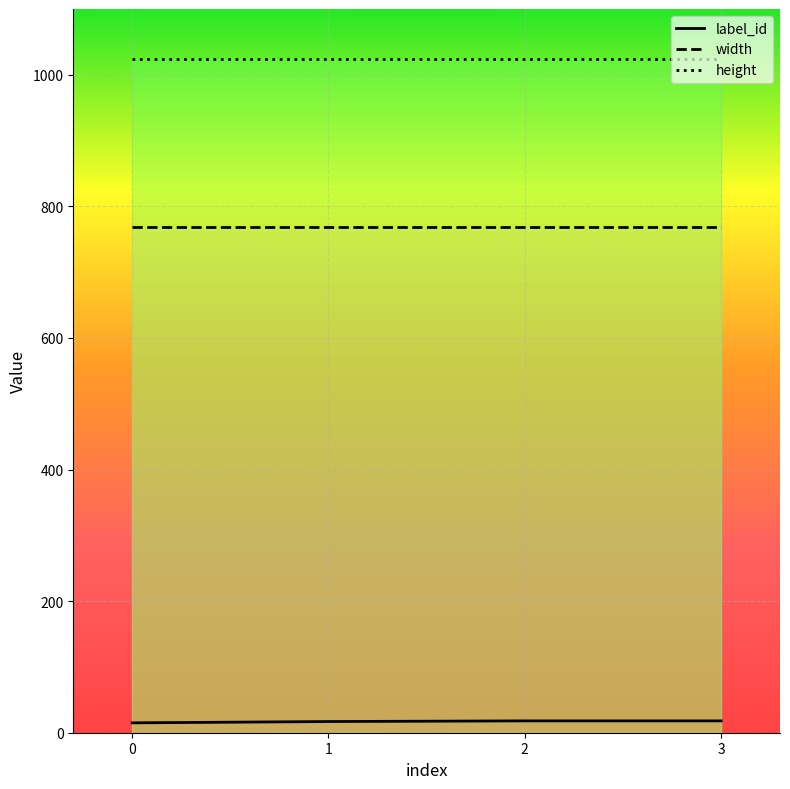

Does the chart display data point markers on the line(s)?

No